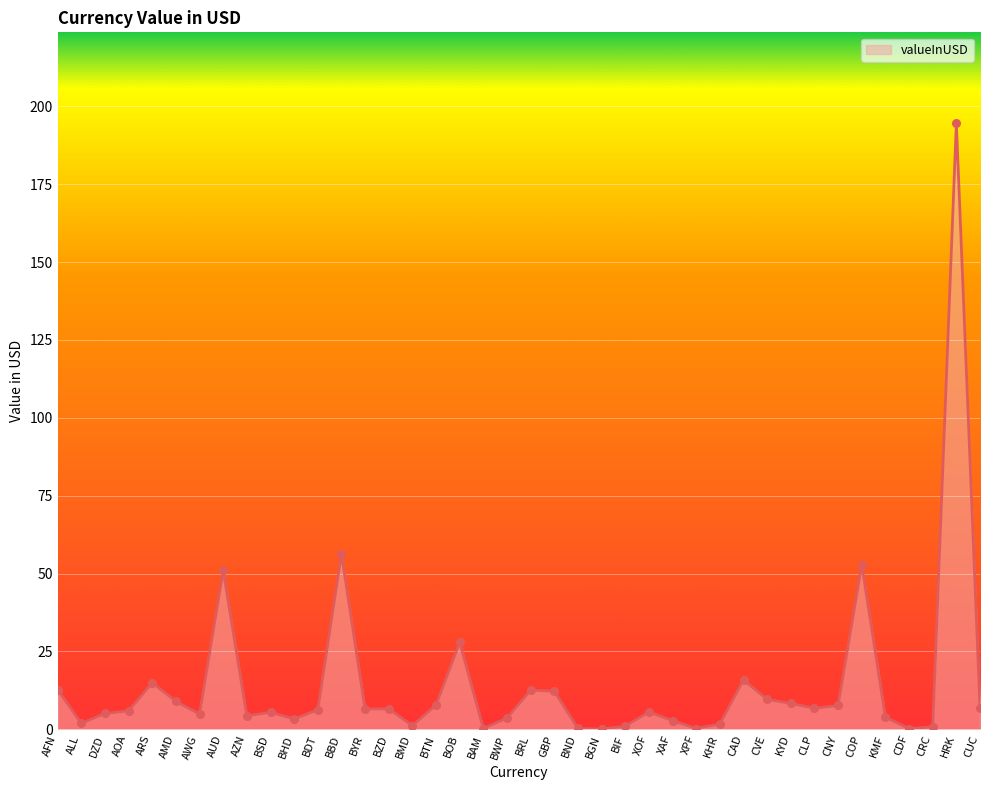

What is the ratio of the value at DZD to the value at CVE?

0.5